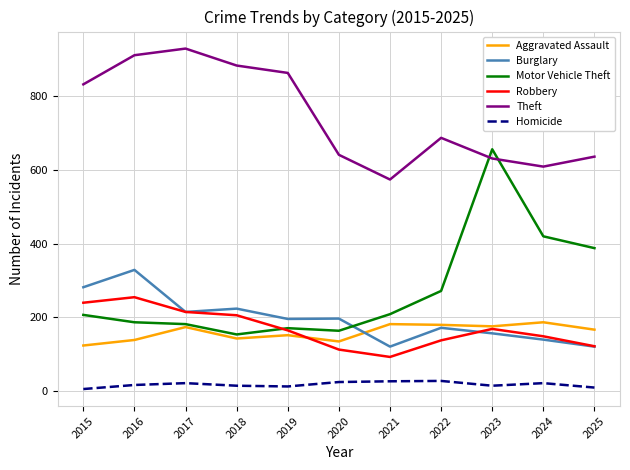

Which series changed the most between 2018 and 2020?

Theft